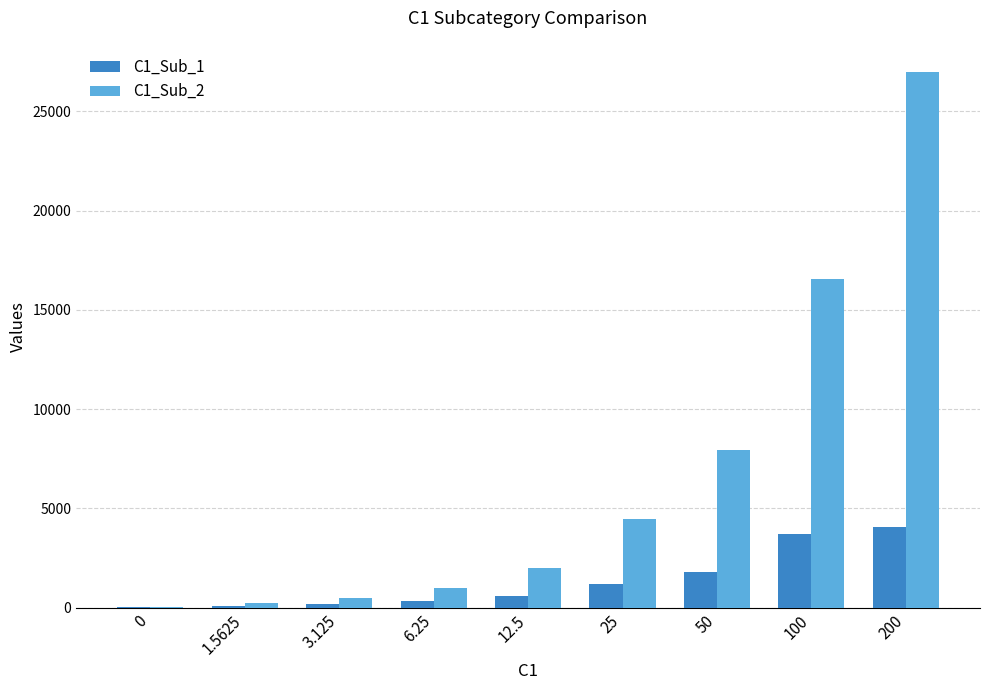

What is the spread (max minus min) of values at 1.5625?

131